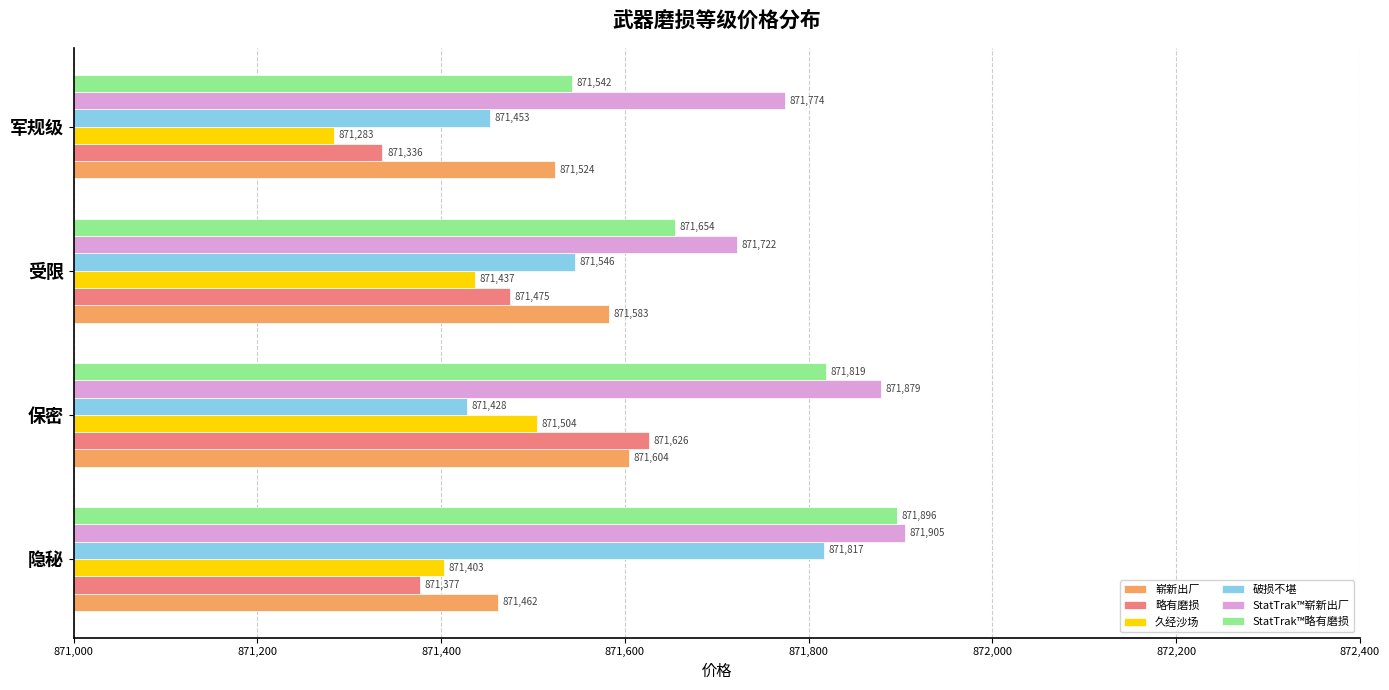

What value does the 久经沙场 series have at 军规级?

871283